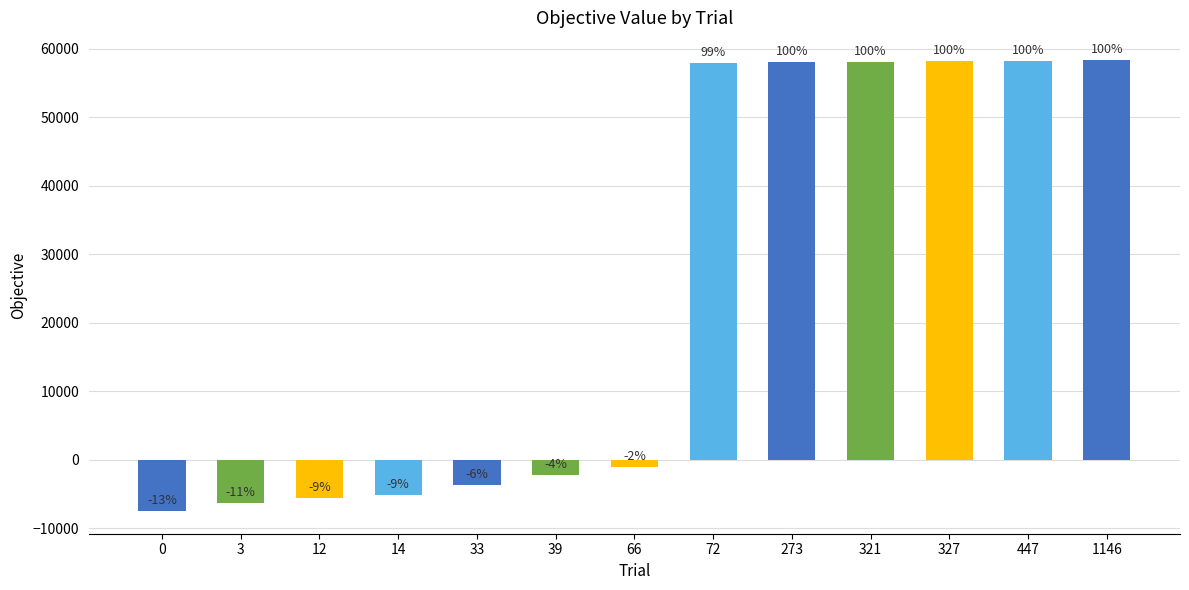

Where does the data first go above -1109?

72